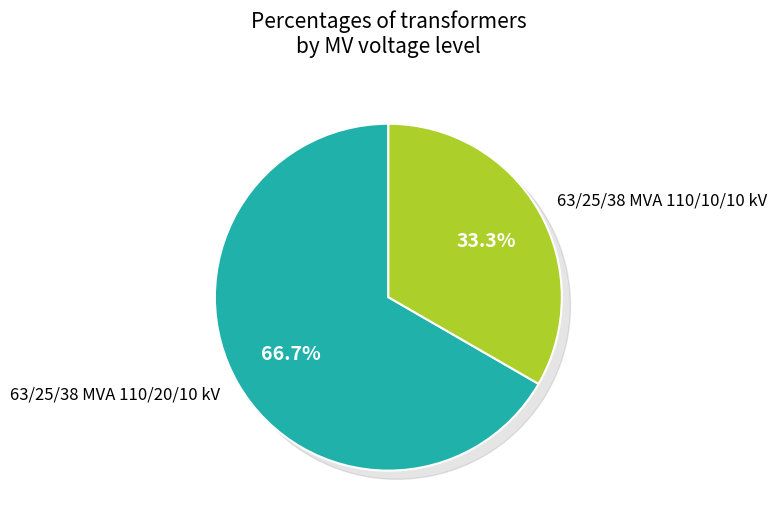

How many segments does this pie chart have?

2